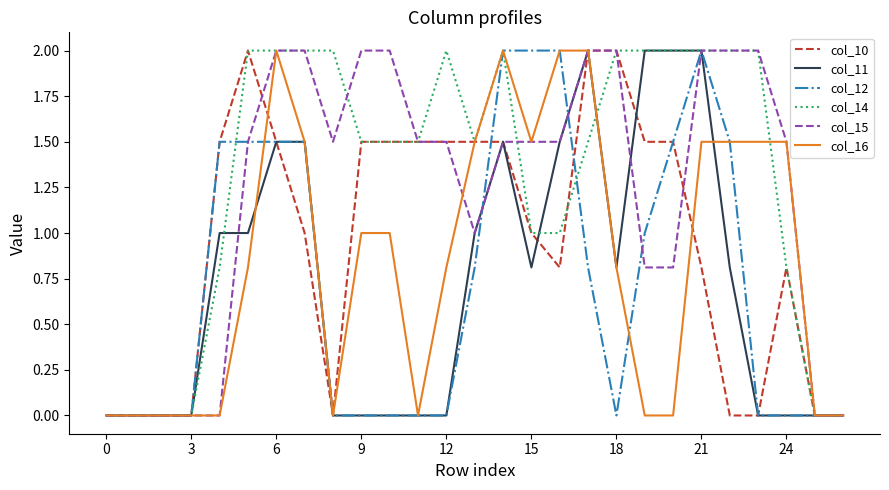

What is the maximum value shown in the chart?

2.0